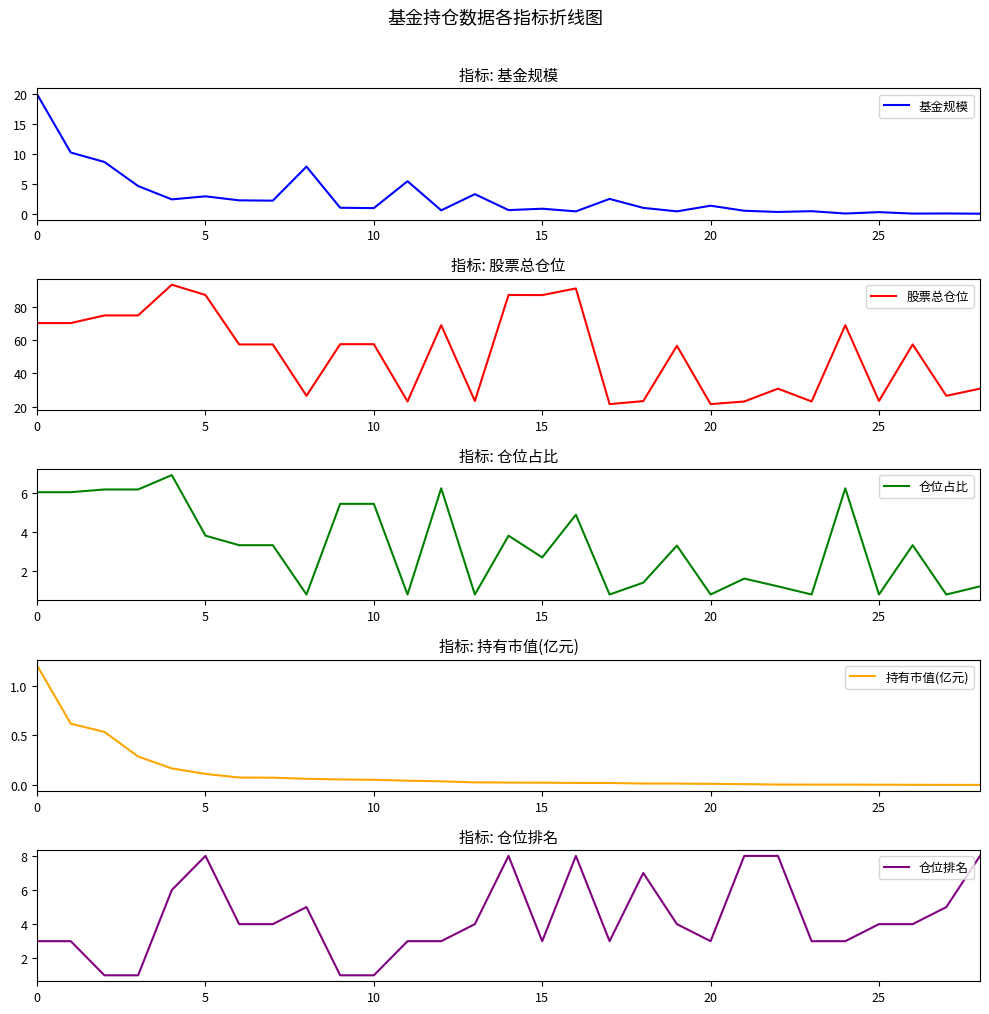

What are all the series names shown in the legend?

基金规模, 股票总仓位, 仓位占比, 持有市值(亿元), 仓位排名